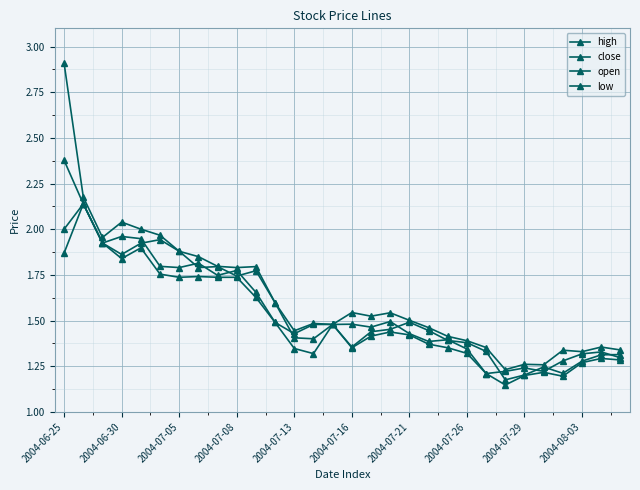

How many data points does each series have?

30